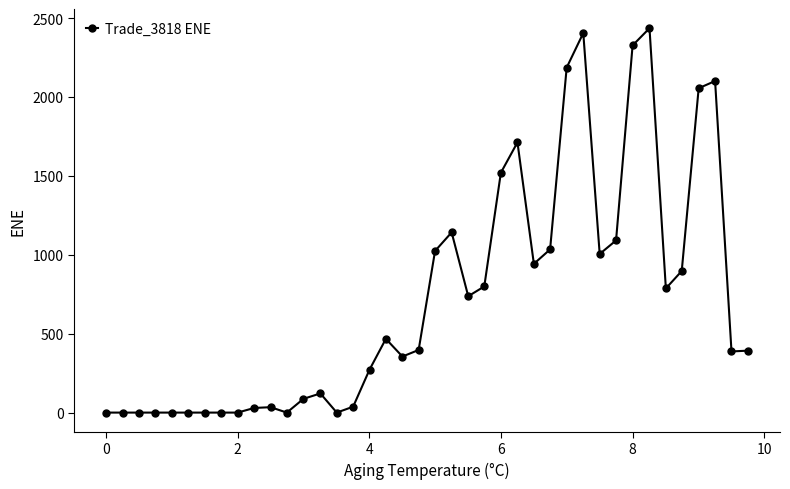

True or false: there are more than 2 points higher than both neighbors.

True